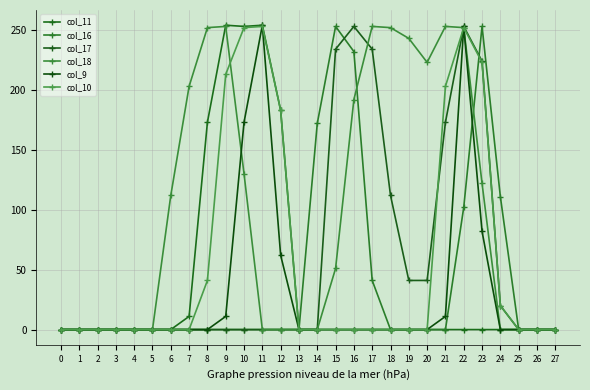

Which category has the highest value across all series?

9